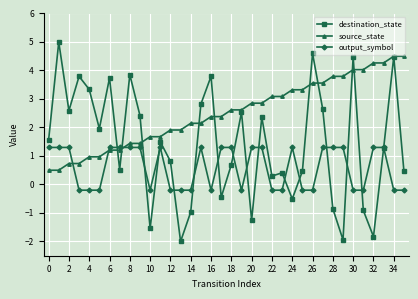

What is the difference between the maximum and minimum values in the source_state series?

4.0